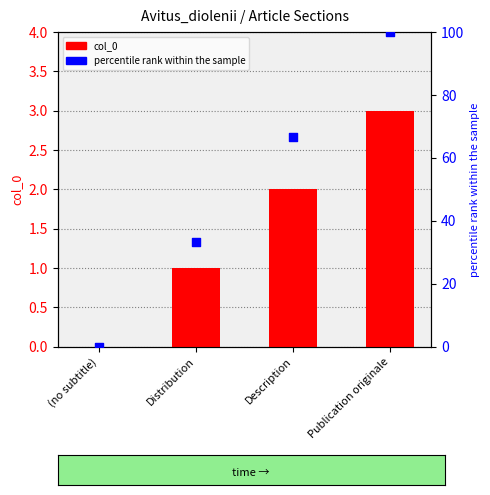

Which series reaches the maximum Y coordinate?

percentile rank within the sample